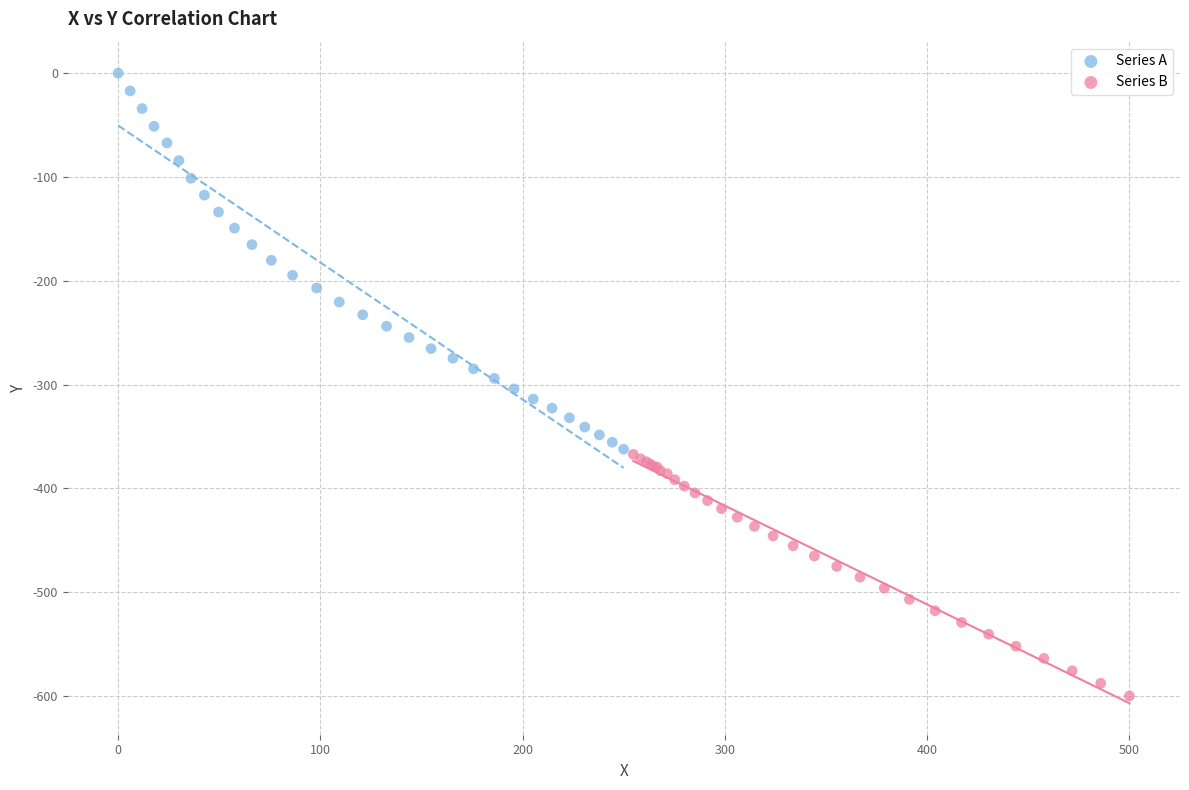

Which series contains the highest Y value?

Series A